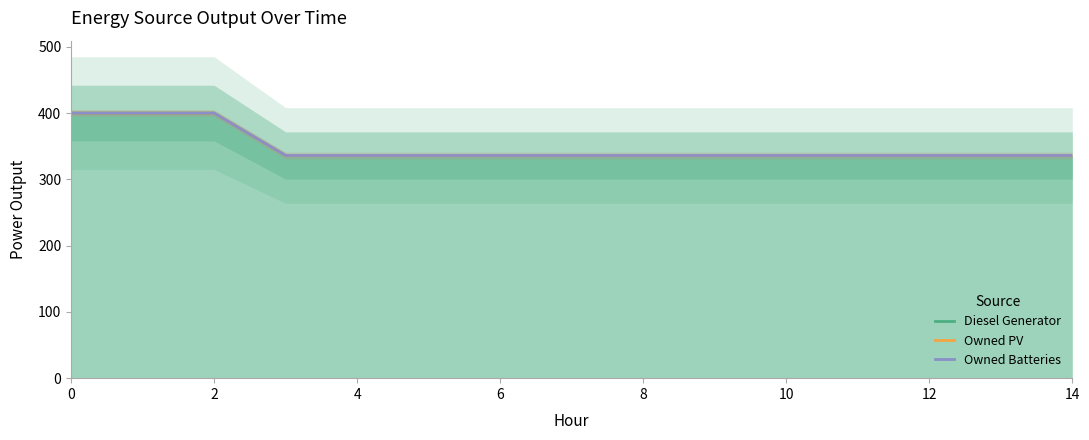

Which series changed the most between 6 and 8?

Diesel Generator